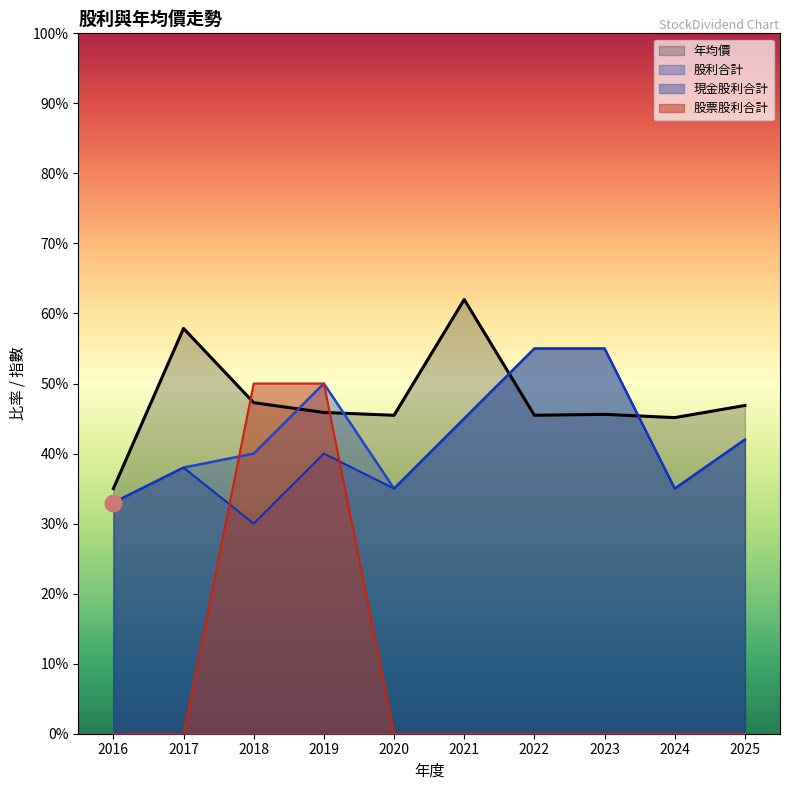

The value of 股票股利合計 at 2025 is 26.2. True or false?

False